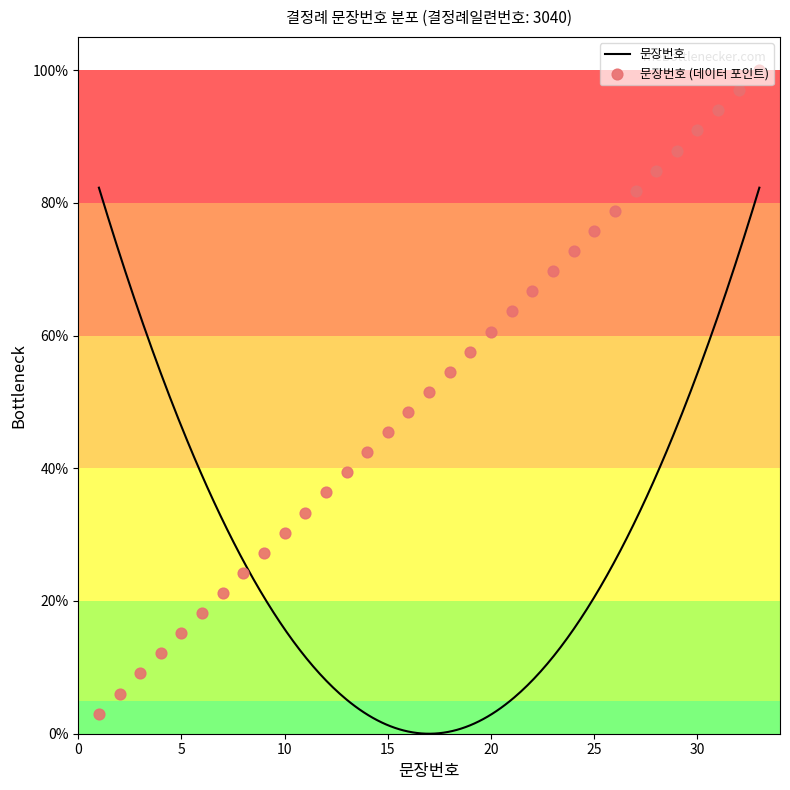

Between 26 and 30, which is larger?

30